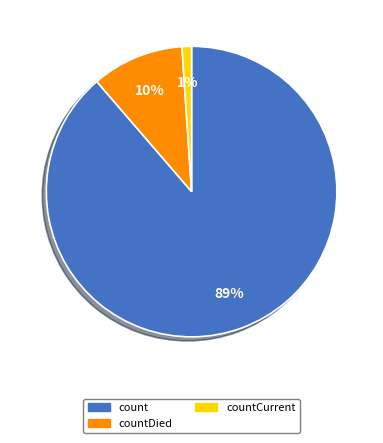

To the nearest percent, what percentage of the pie is countCurrent?

1%